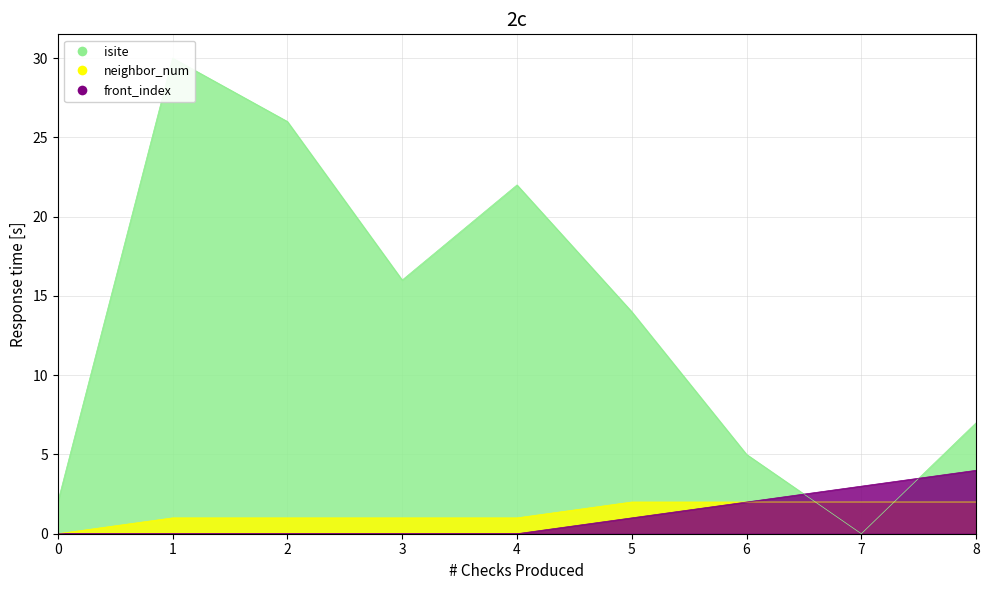

In isite, how many points are lower than both neighbors (excluding endpoints)?

2